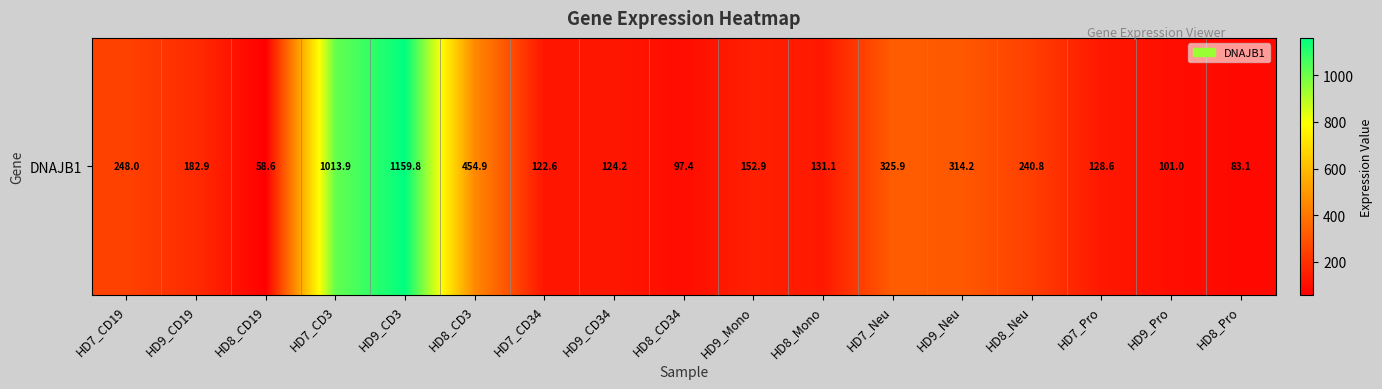

List the labels in order of value, smallest first.

HD8_CD19, HD8_Pro, HD8_CD34, HD9_Pro, HD7_CD34, HD9_CD34, HD7_Pro, HD8_Mono, HD9_Mono, HD9_CD19, HD8_Neu, HD7_CD19, HD9_Neu, HD7_Neu, HD8_CD3, HD7_CD3, HD9_CD3